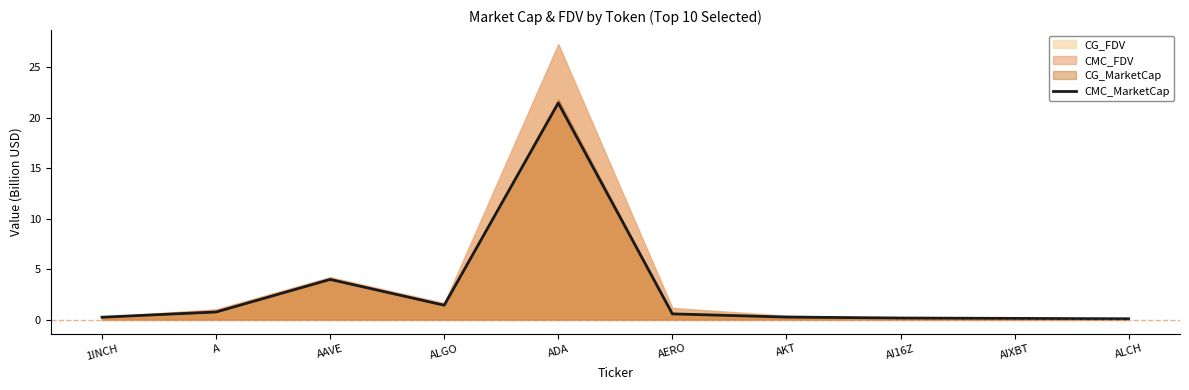

Is it true that the value at ALCH is 0.2?

False